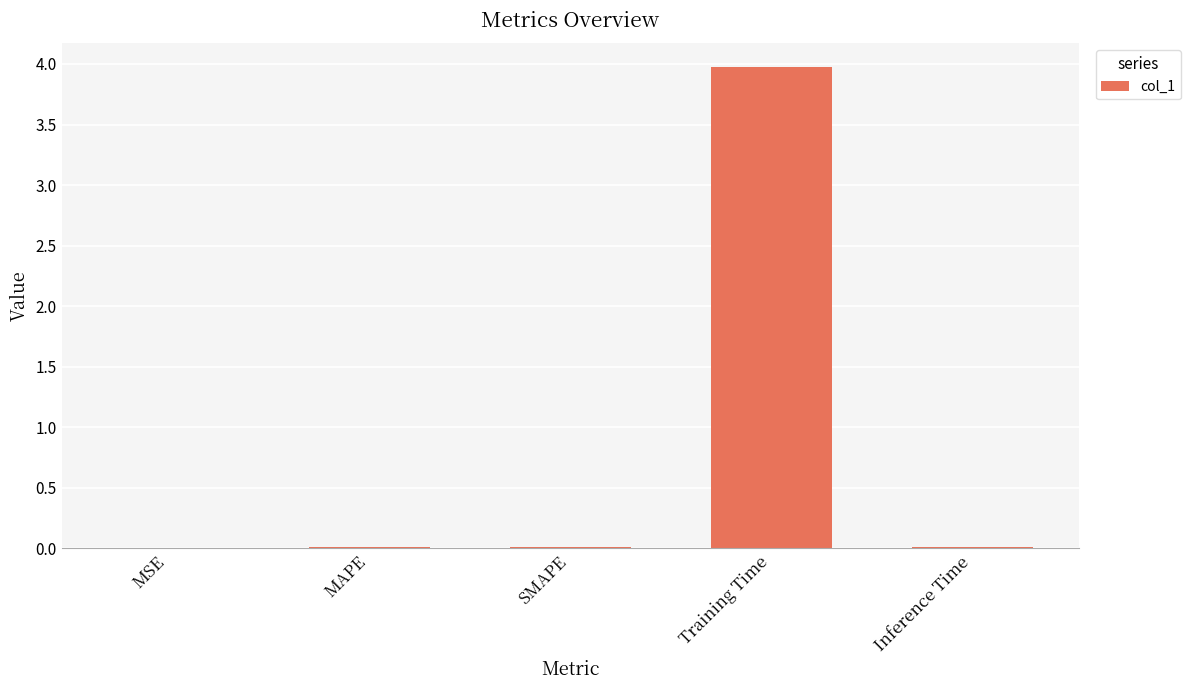

What is the greatest value displayed?

4.0